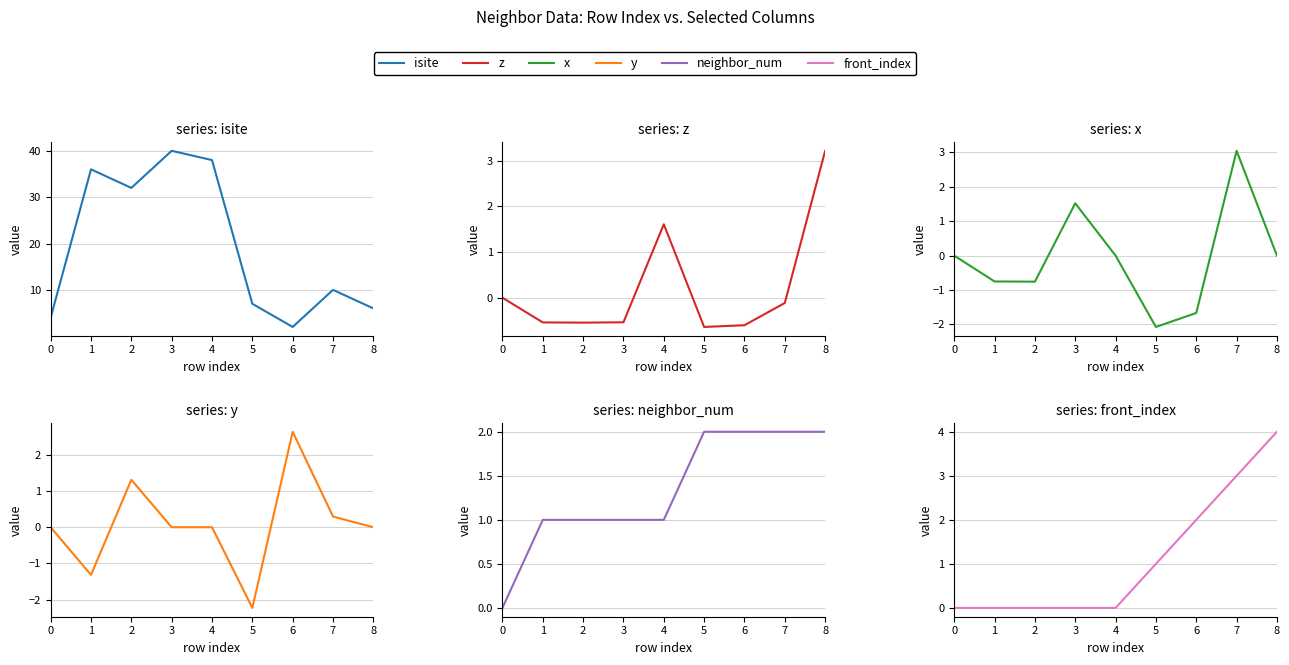

What is the difference between the second highest and minimum values in the z series?

2.2